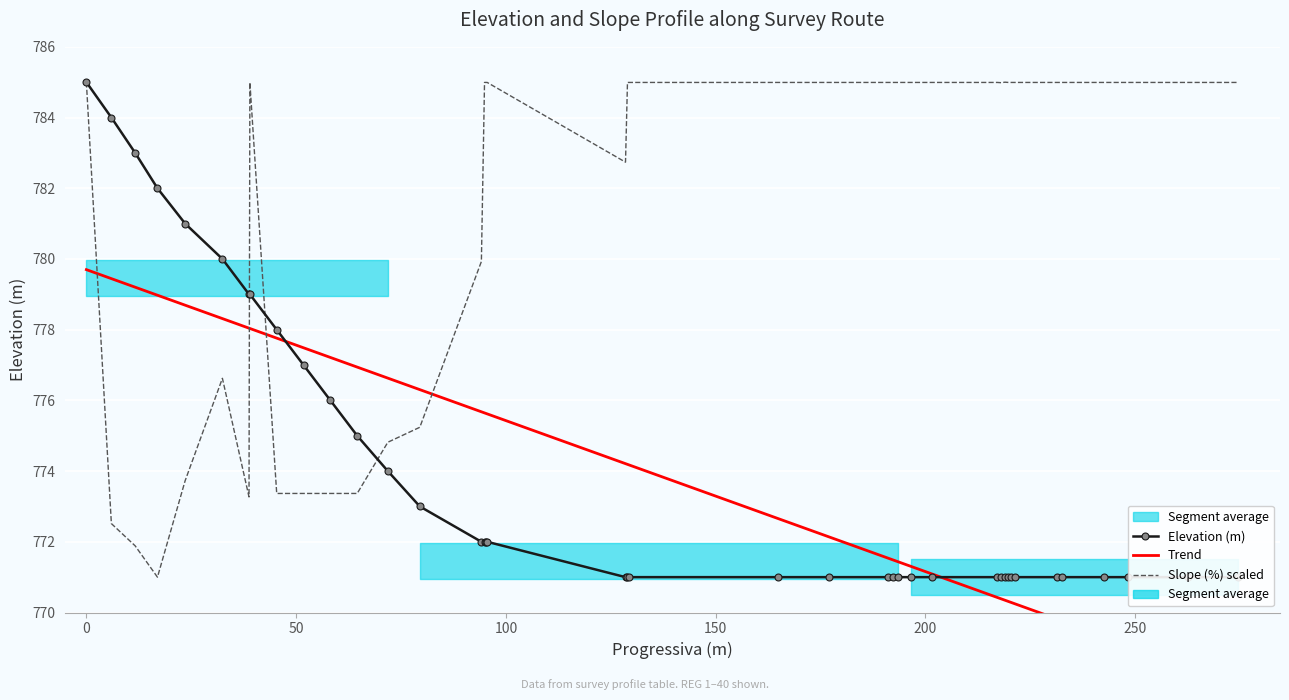

Reading left to right, extract all data points from this chart.

Elevacao: 785.0	784.0	783.0	782.0	781.0	780.0	779.0	779.0	778.0	777.0	776.0	775.0	774.0	773.0	772.0	772.0	772.0	772.0	771.0	771.0	771.0	771.0	771.0	771.0	771.0	771.0	771.0	771.0	771.0	771.0	771.0	771.0	771.0	771.0	771.0	771.0	771.0	771.0	771.0	771.0
Inclinacao (%): 785.0	772.5	771.9	771.0	773.7	776.6	773.3	785.0	773.4	773.4	773.4	773.4	774.8	775.2	779.9	785.0	785.0	785.0	782.7	785.0	785.0	785.0	785.0	785.0	785.0	785.0	785.0	785.0	785.0	785.0	785.0	785.0	785.0	785.0	785.0	785.0	785.0	785.0	785.0	785.0